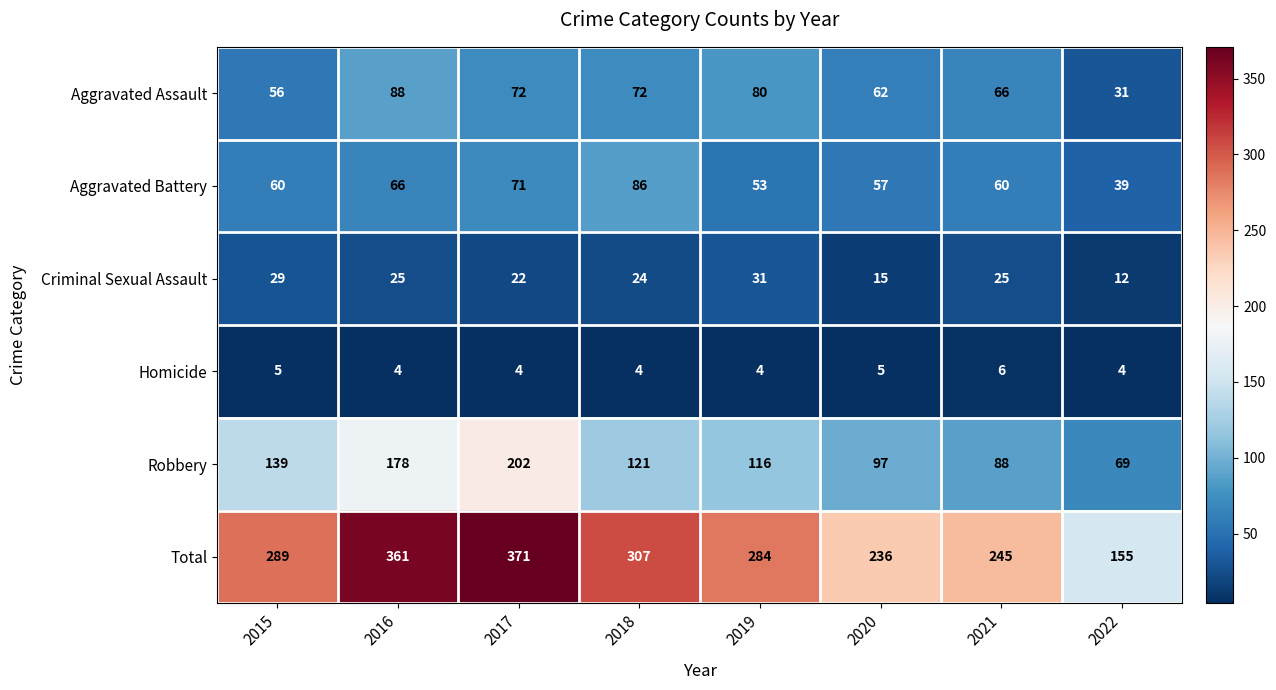

List the series in order of their peak value, lowest first.

Homicide, Criminal Sexual Assault, Aggravated Battery, Aggravated Assault, Robbery, Total